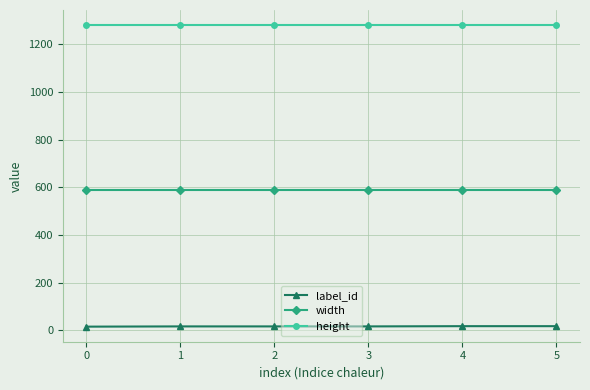

What is the value of the width point at the 2nd from the left?

590